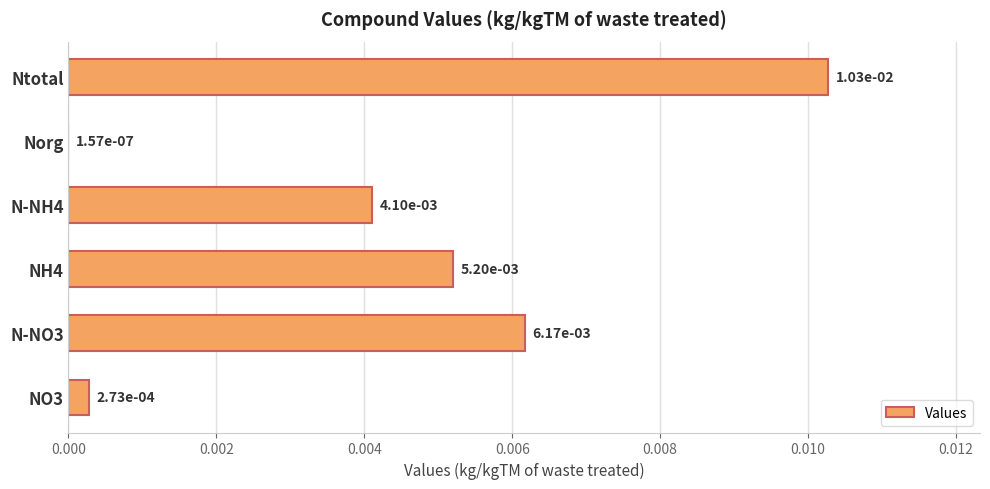

Between N-NH4 and N-NO3, which is larger?

N-NO3